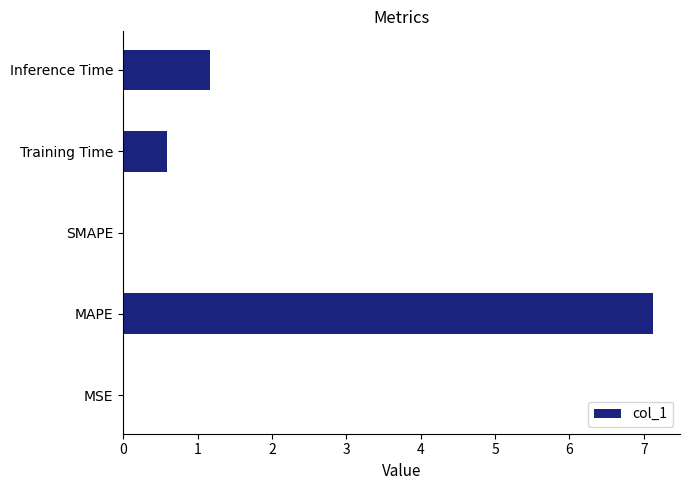

How many series are shown in this chart?

1